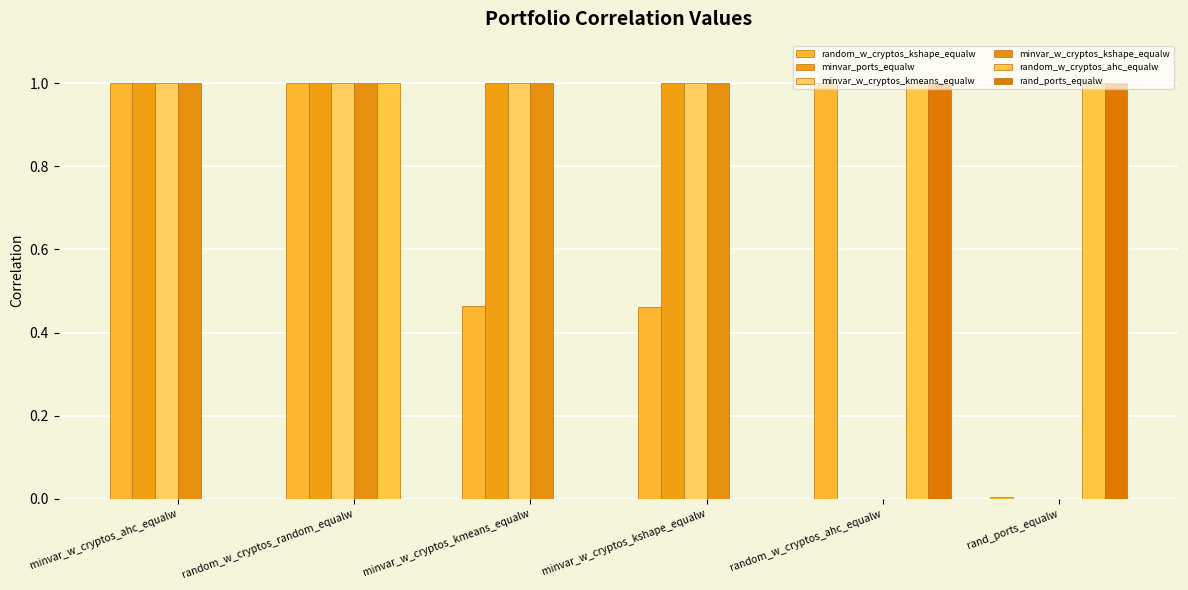

Is it true that random_w_cryptos_kshape_equalw equals 1.0 at random_w_cryptos_ahc_equalw?

True